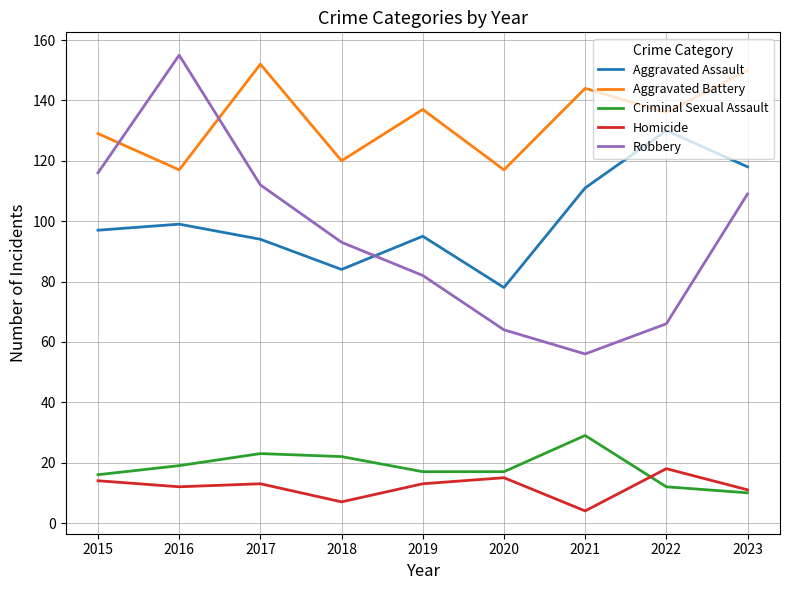

Reading left to right, what are all the values shown in this chart?

Aggravated Assault: 97	99	94	84	95	78	111	130	118
Aggravated Battery: 129	117	152	120	137	117	144	136	150
Criminal Sexual Assault: 16	19	23	22	17	17	29	12	10
Homicide: 14	12	13	7	13	15	4	18	11
Robbery: 116	155	112	93	82	64	56	66	109